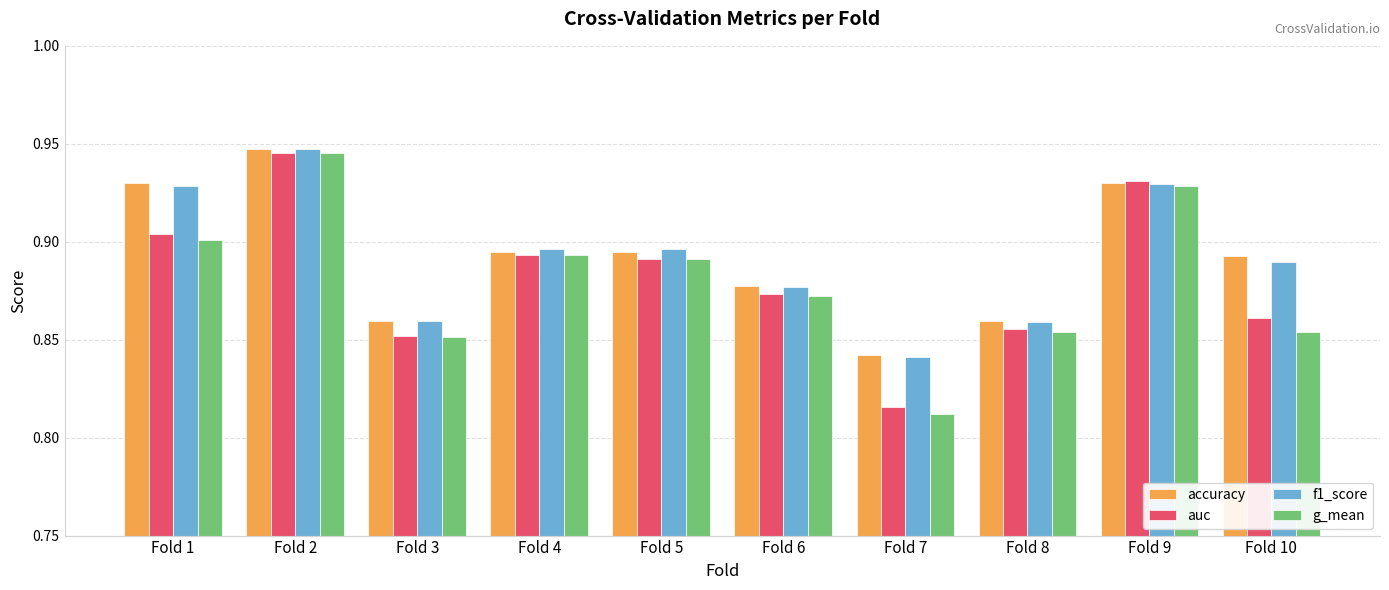

Where is auc nearest to the value 0?

Fold 7